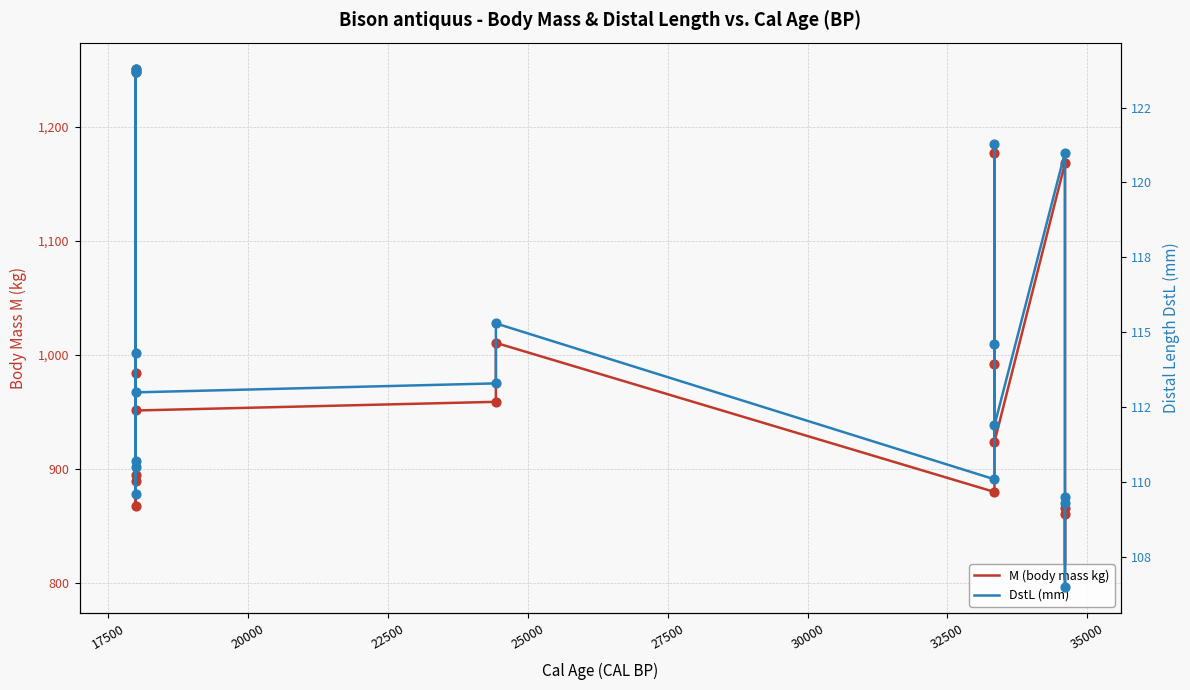

At how many categories does at least one series exceed 1249?

1